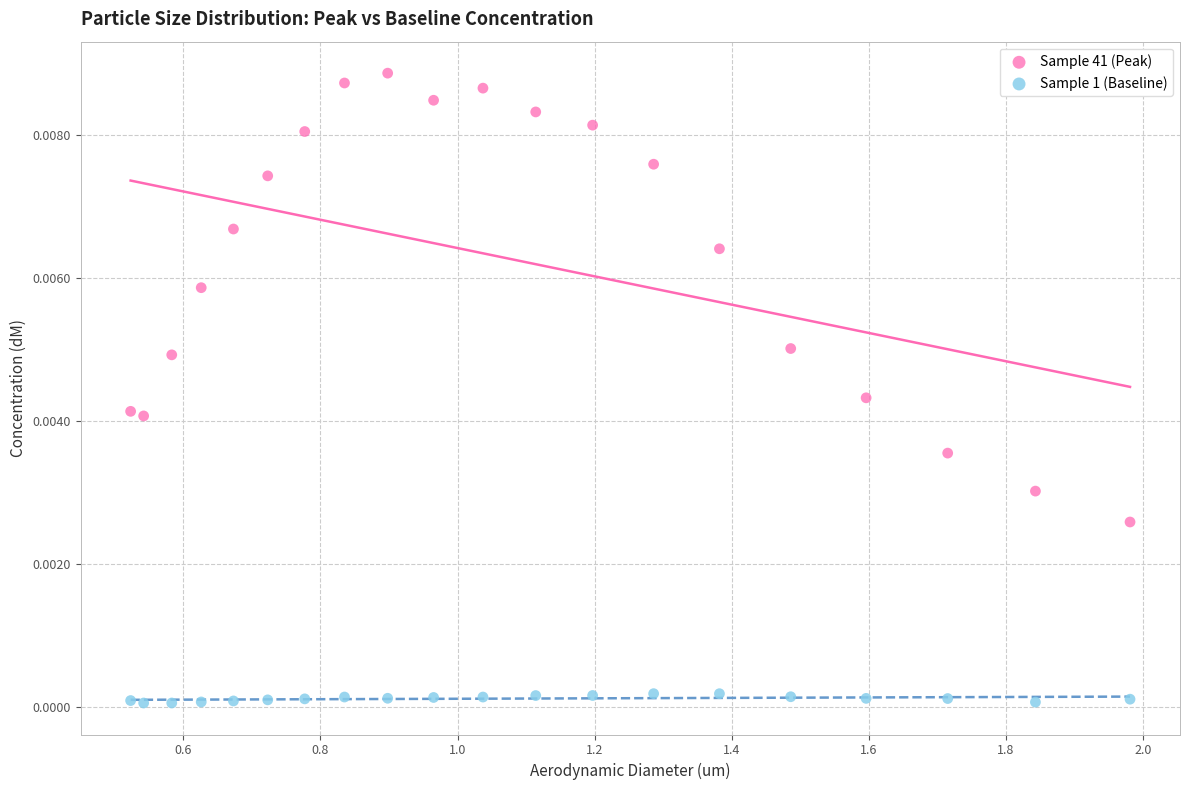

What is the X range (max minus min) for the scatter plot?

1.5